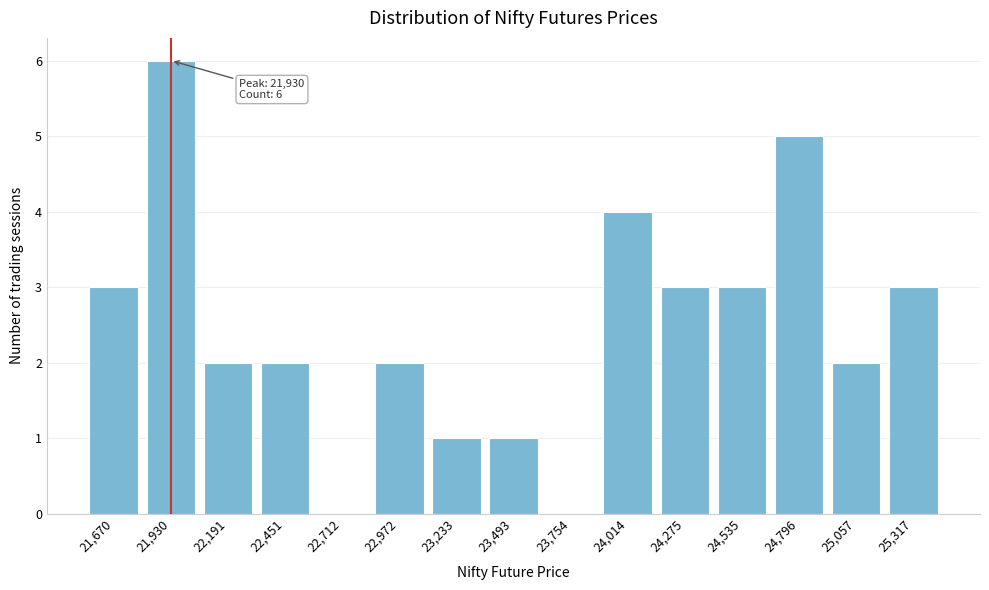

Reading left to right, what are all the values shown in this chart?

21,670=3	21,930=6	22,191=2	22,451=2	22,712=0	22,972=2	23,233=1	23,493=1	23,754=0	24,014=4	24,275=3	24,535=3	24,796=5	25,057=2	25,317=3